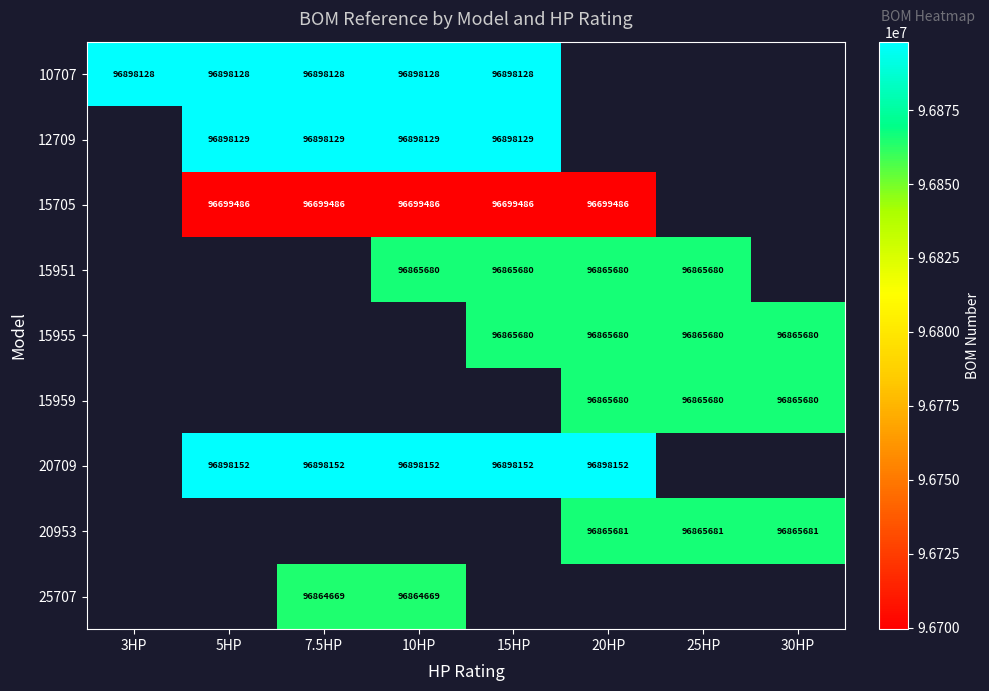

What is the difference between the highest and lowest values at 5HP?

198666.0